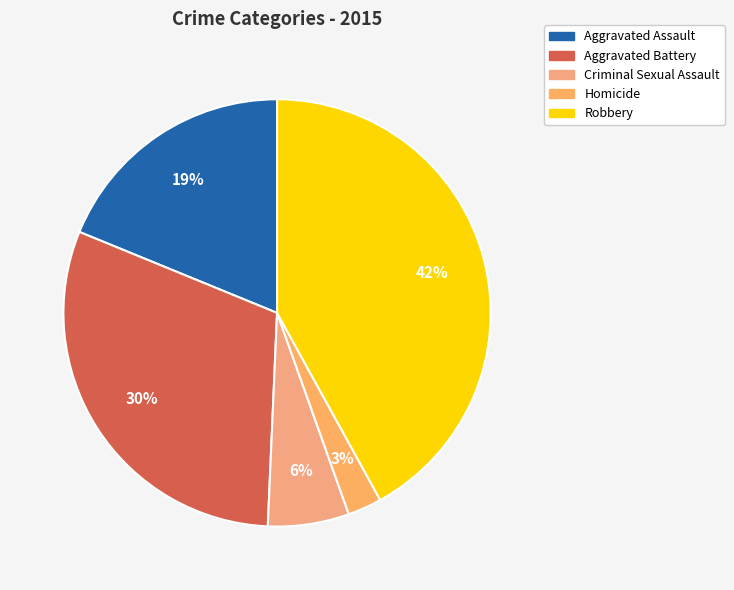

What percentage is the Robbery slice, to the nearest percent?

42%